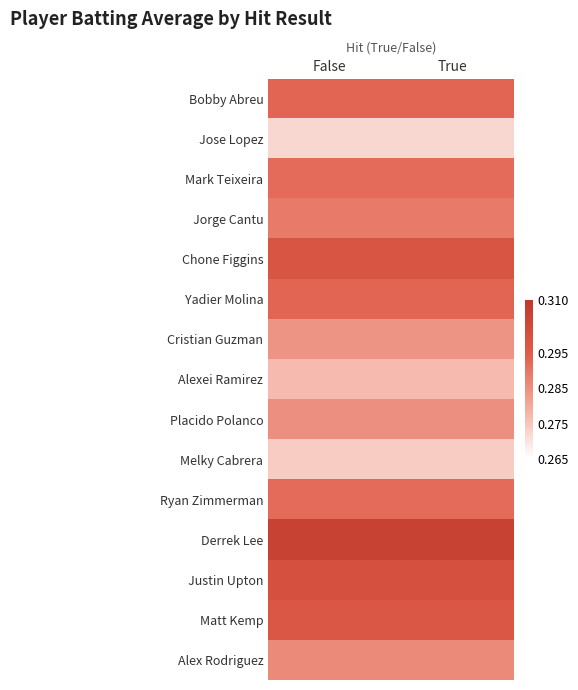

List the series in order of their peak value, highest first.

Derrek Lee, Justin Upton, Chone Figgins, Matt Kemp, Bobby Abreu, Yadier Molina, Mark Teixeira, Ryan Zimmerman, Jorge Cantu, Alex Rodriguez, Placido Polanco, Cristian Guzman, Alexei Ramirez, Melky Cabrera, Jose Lopez